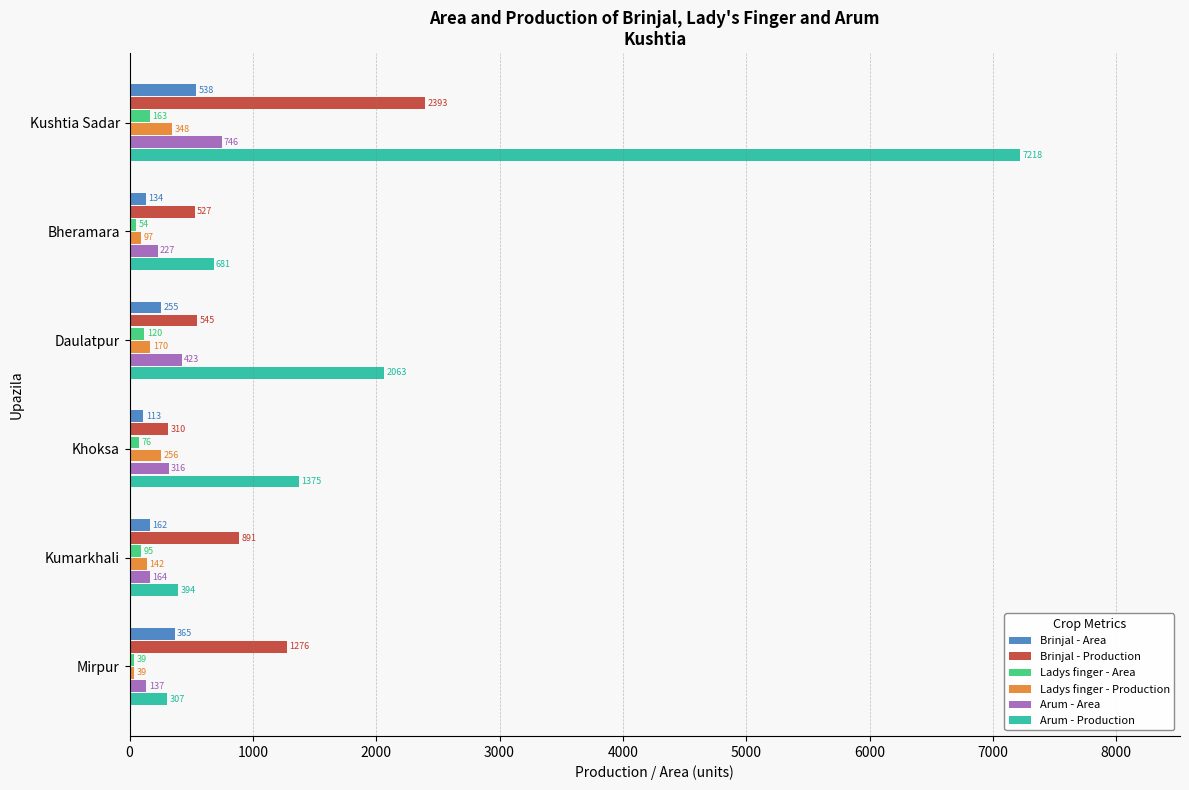

Which series changed the most between Daulatpur and Khoksa?

Arum - Production